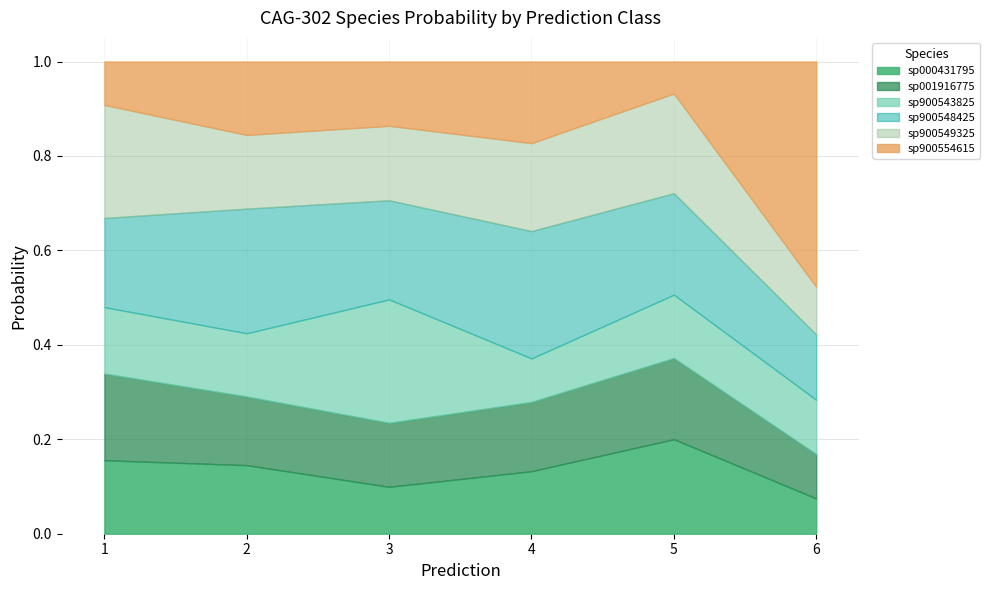

Where is the first local minimum for s__CAG-302 sp900548425?

3